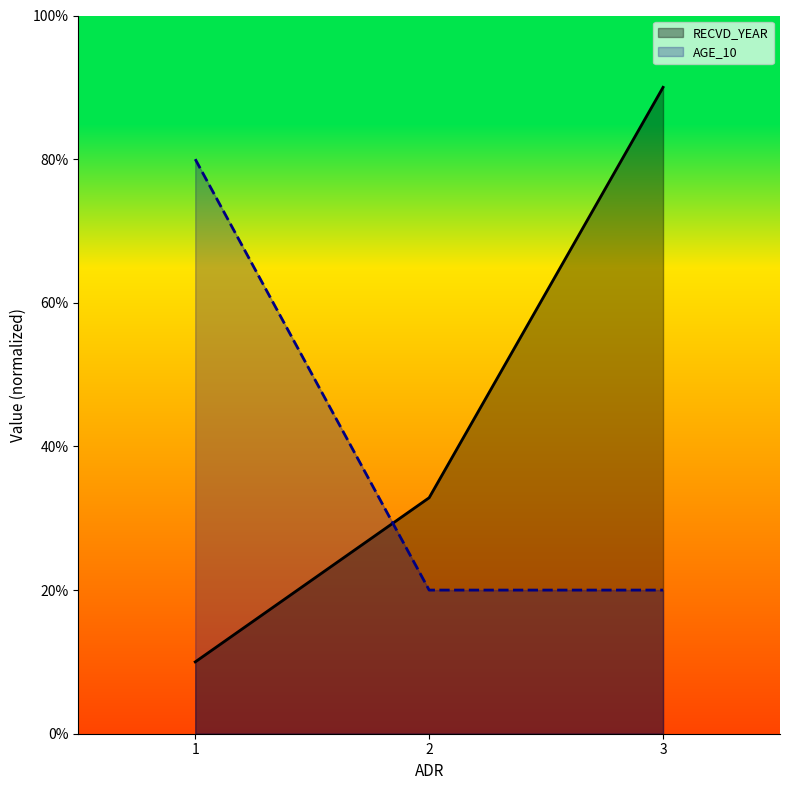

Which series has the largest total across all categories?

RECVD_YEAR